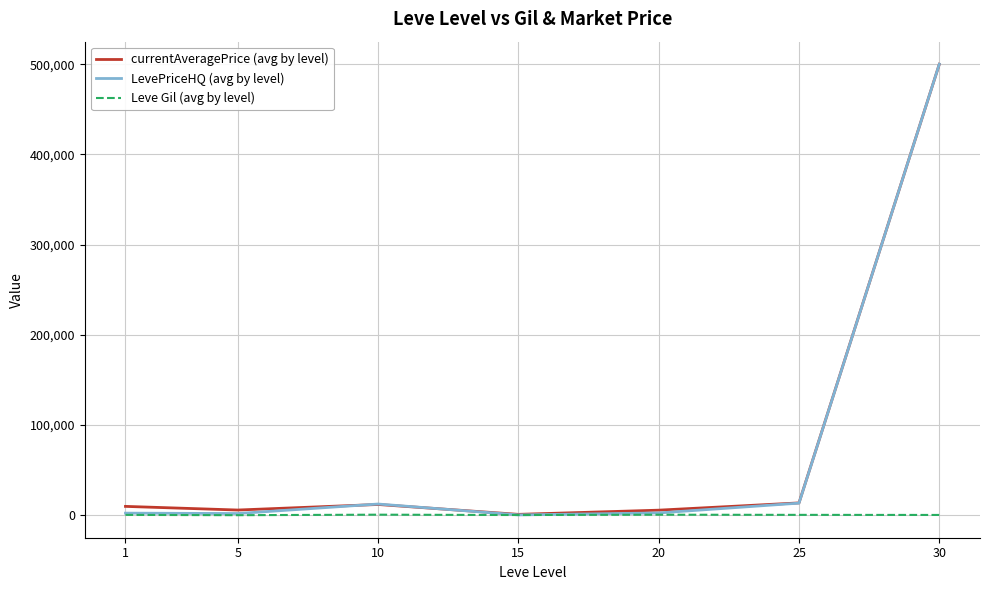

Is the value of LevePriceHQ (avg by level) at 20 greater than the value of currentAveragePrice (avg by level) at 30?

No